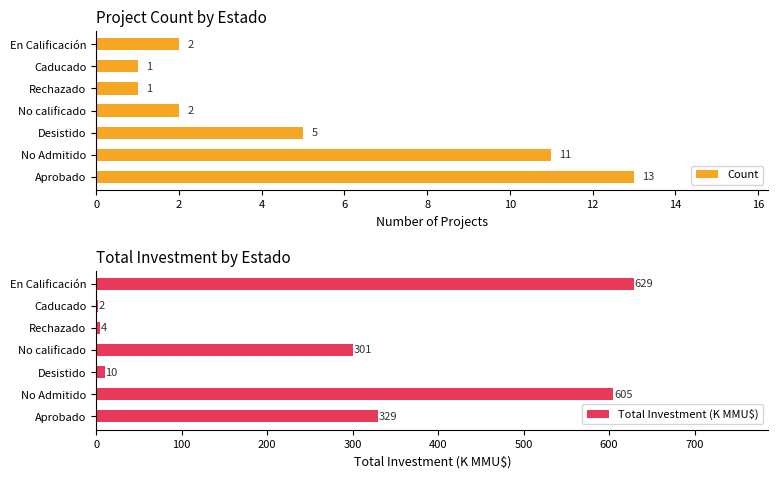

What is the difference between the maximum and minimum values in the Count series?

12